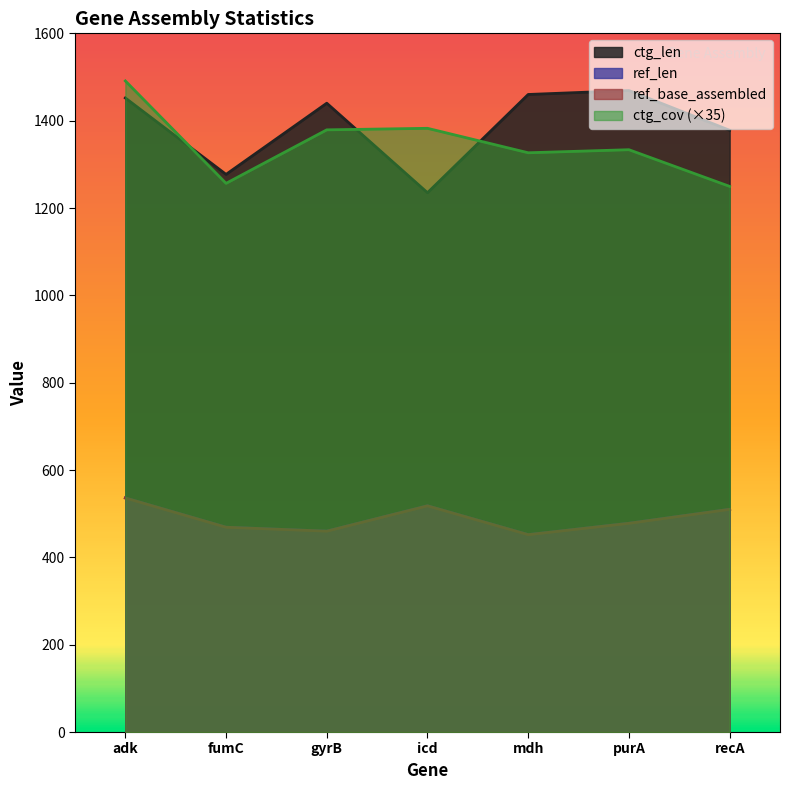

True or false: ref_base_assembled and ctg_len cross at least once.

False